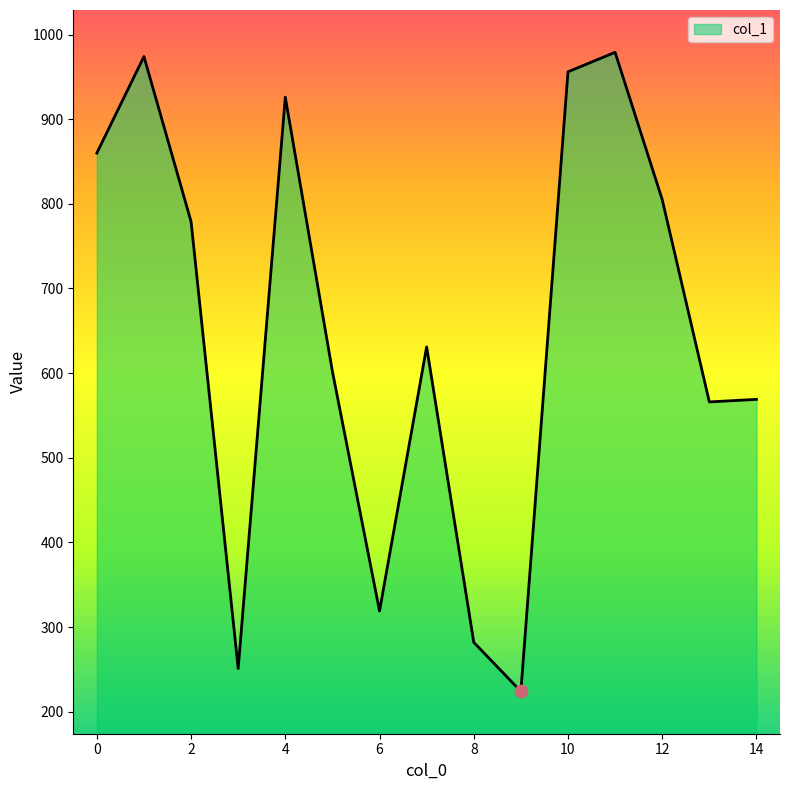

What is the smallest value displayed?

224